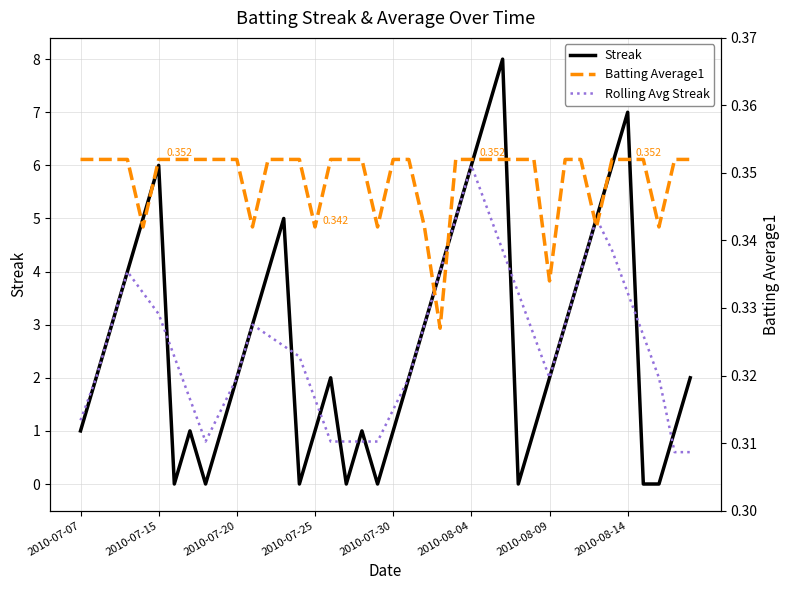

How many interior local valleys does the Rolling Avg Streak series have?

2